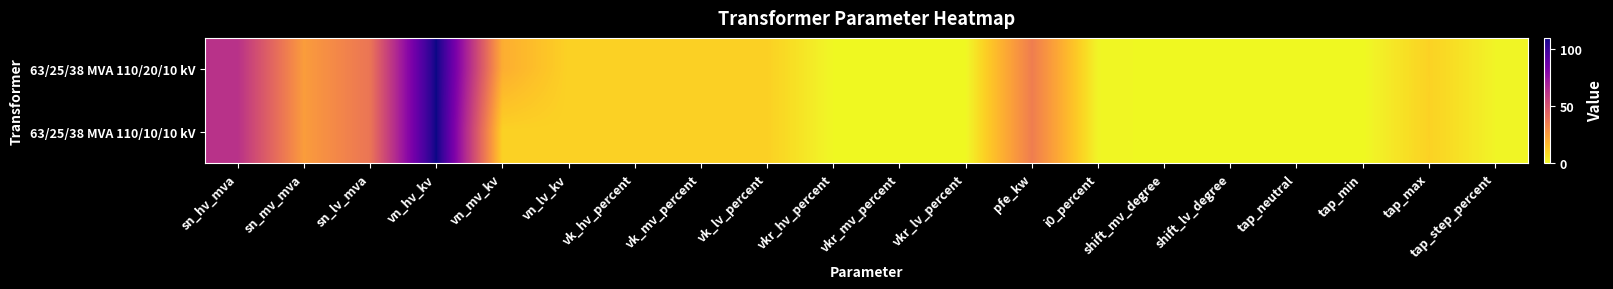

At how many categories does at least one series exceed 11?

6